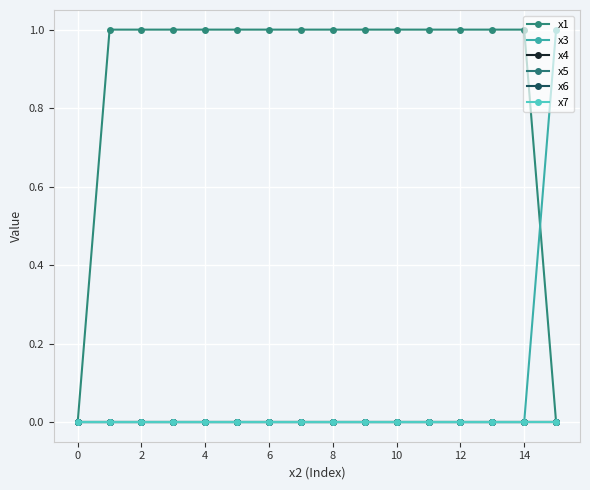

Does the chart have visible grid lines?

Yes